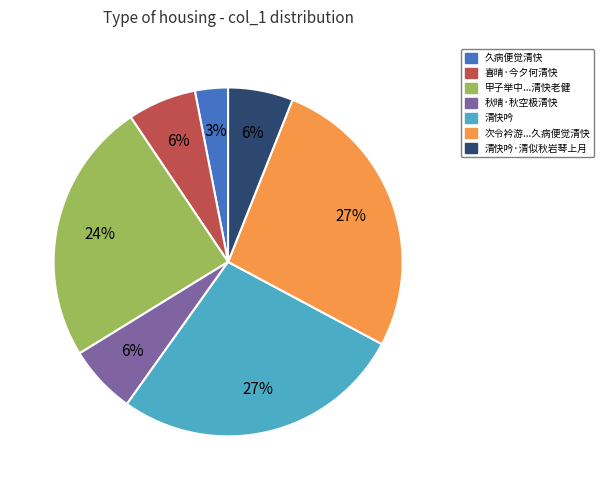

To the nearest percent, what is the average slice percentage?

14%